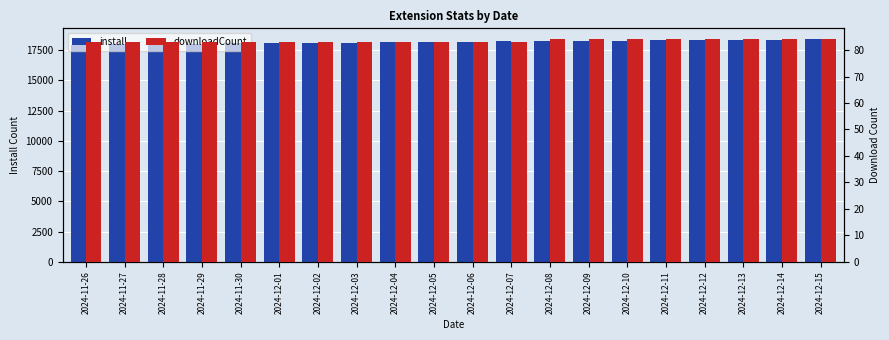

Reading left to right, list all the values displayed in this chart.

install: 2024-11-26=17939	2024-11-27=17972	2024-11-28=17994	2024-11-29=18032	2024-11-30=18054	2024-12-01=18066	2024-12-02=18082	2024-12-03=18110	2024-12-04=18137	2024-12-05=18169	2024-12-06=18201	2024-12-07=18220	2024-12-08=18232	2024-12-09=18247	2024-12-10=18273	2024-12-11=18313	2024-12-12=18326	2024-12-13=18349	2024-12-14=18366	2024-12-15=18375
downloadCount: 2024-11-26=83	2024-11-27=83	2024-11-28=83	2024-11-29=83	2024-11-30=83	2024-12-01=83	2024-12-02=83	2024-12-03=83	2024-12-04=83	2024-12-05=83	2024-12-06=83	2024-12-07=83	2024-12-08=84	2024-12-09=84	2024-12-10=84	2024-12-11=84	2024-12-12=84	2024-12-13=84	2024-12-14=84	2024-12-15=84